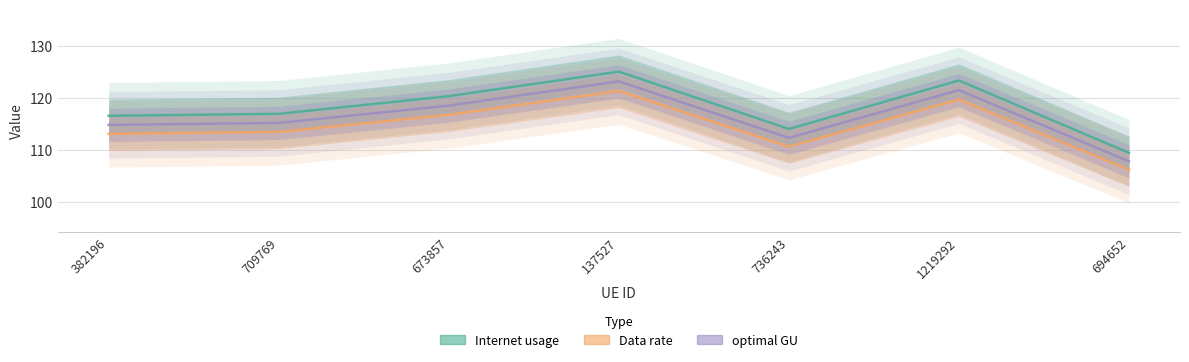

At which category does the chart reach its minimum across all series?

694652